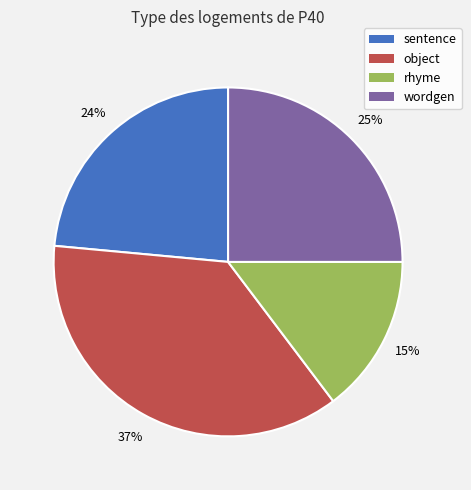

Which category has the smallest portion of the pie?

rhyme